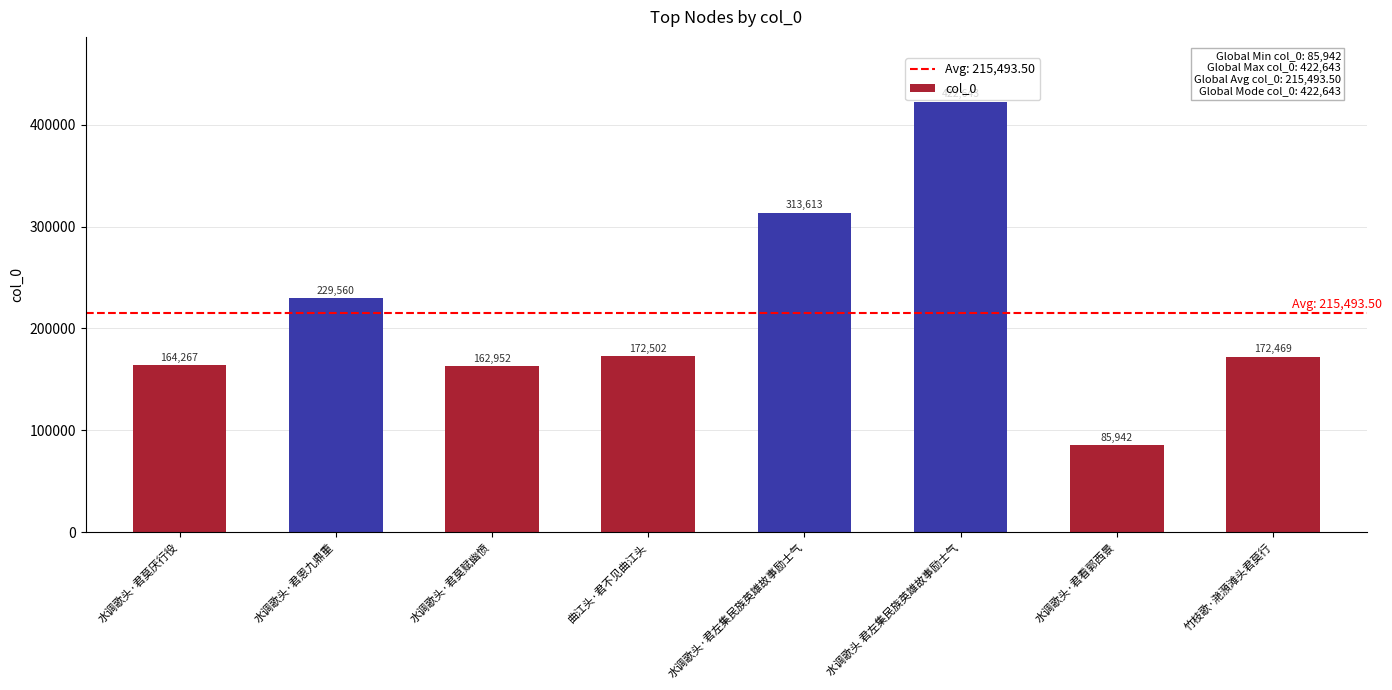

What is the difference between the maximum and minimum values?

336701